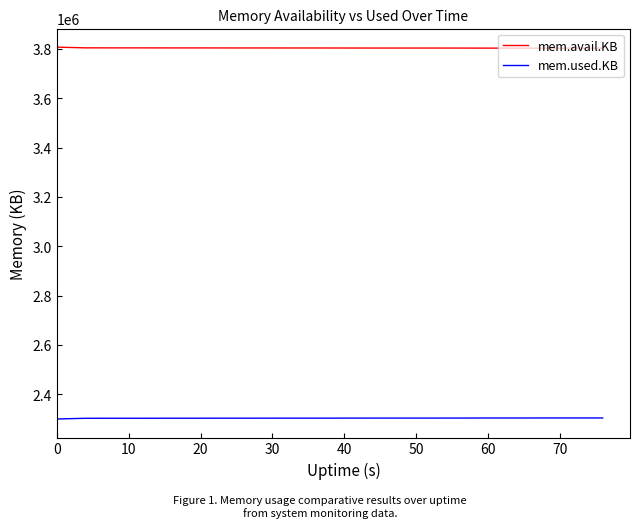

True or false: mem.avail.KB and mem.used.KB intersect in this chart.

False